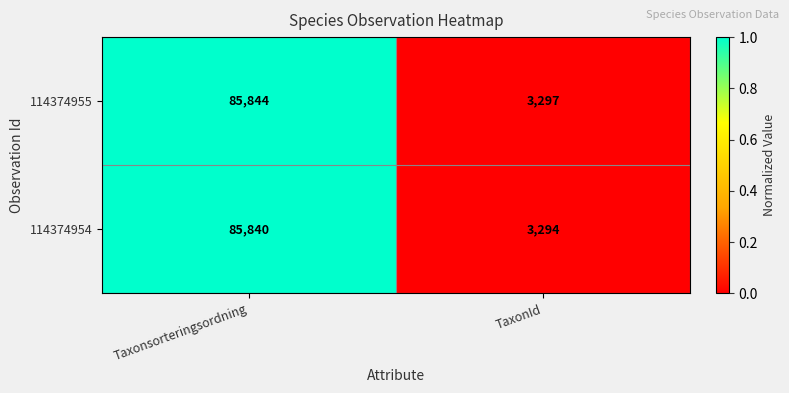

At which category does the chart reach its minimum across all series?

TaxonId